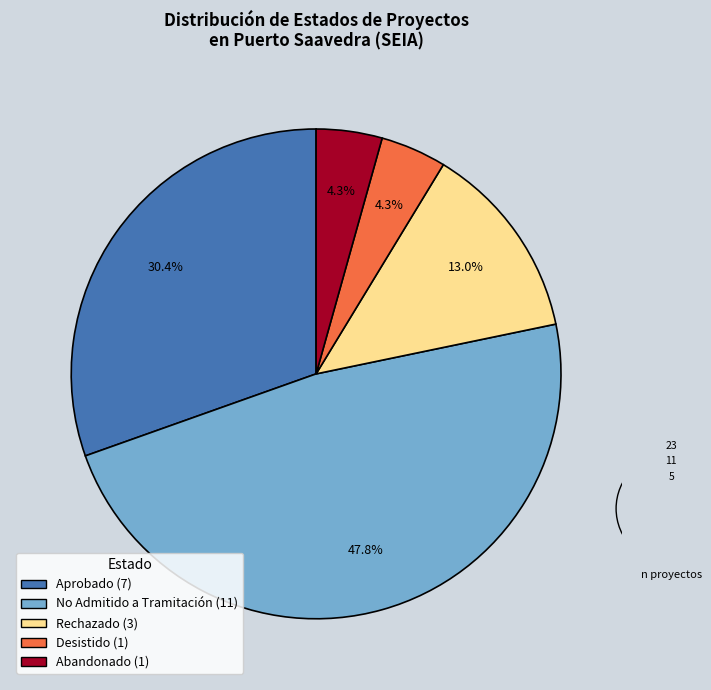

Do Aprobado and No Admitido a Tramitación together represent more than half of the pie?

Yes